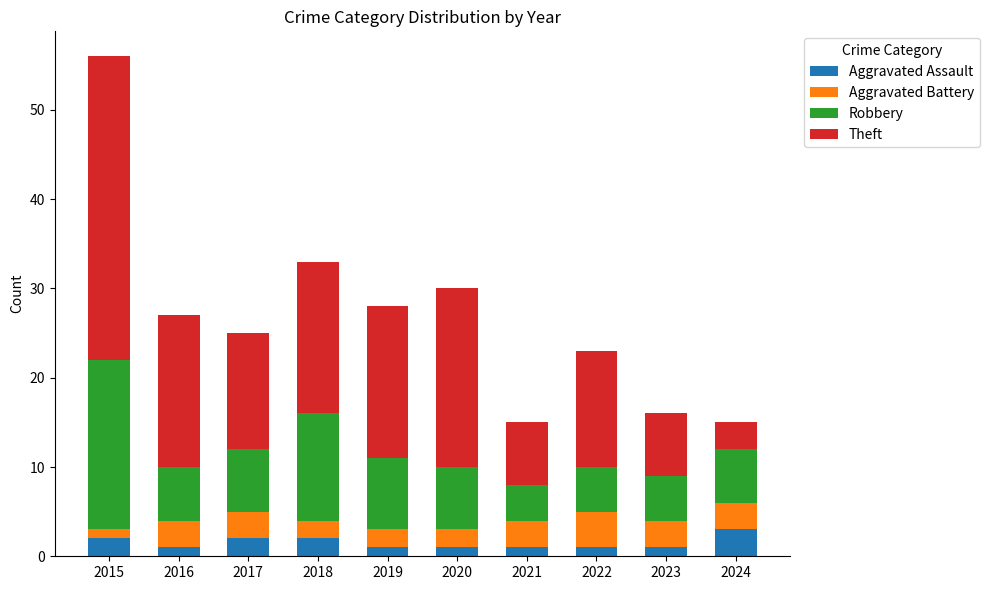

At which category is the sum across all series the highest?

2015